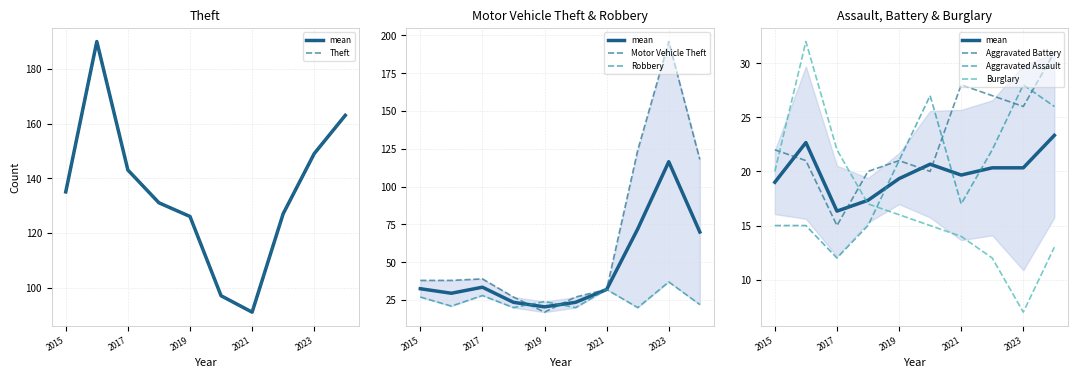

How many lines are shown in the chart?

6